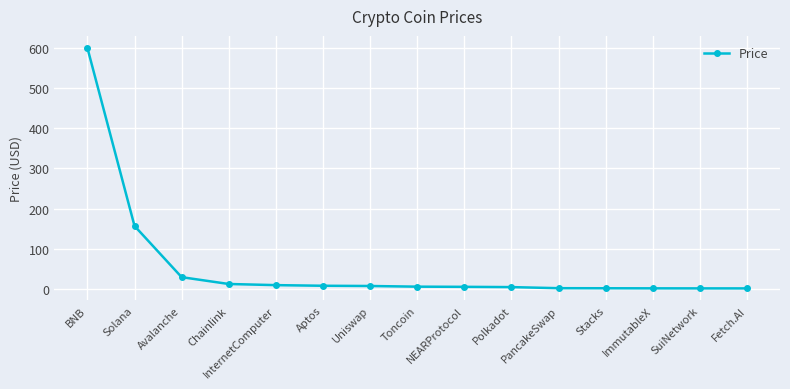

What is the average value?

56.7